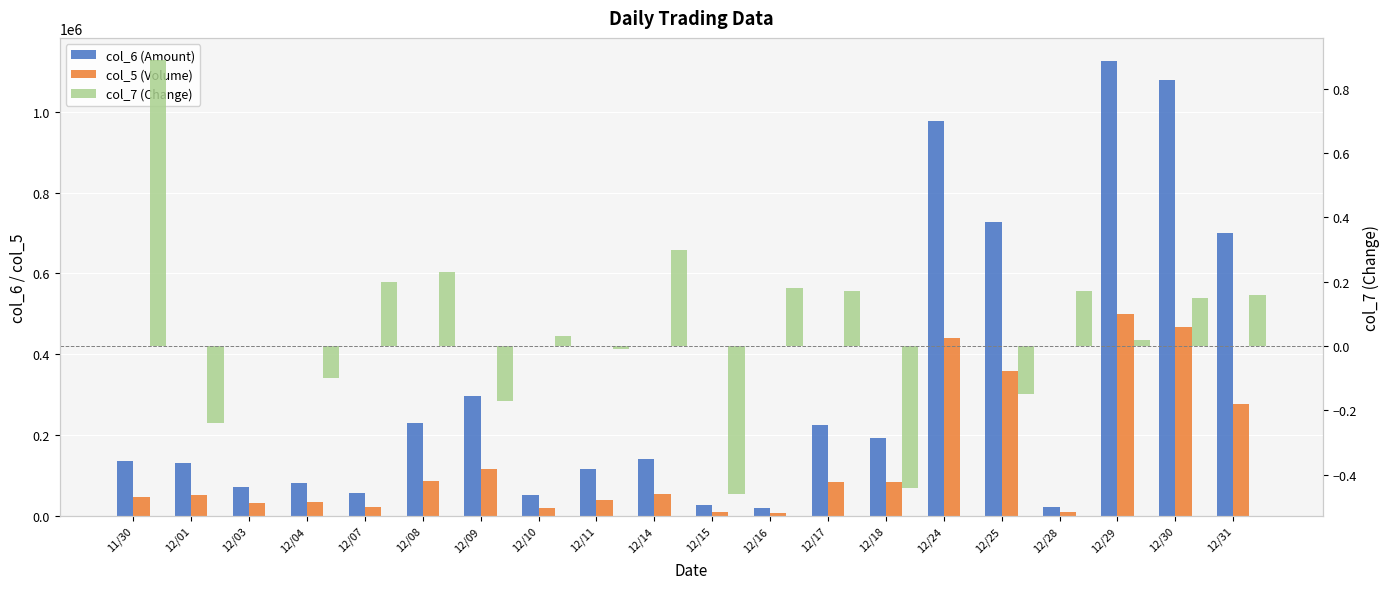

What is the sum of the col_7 (Change) values at 12/15 and 12/17?

-0.3